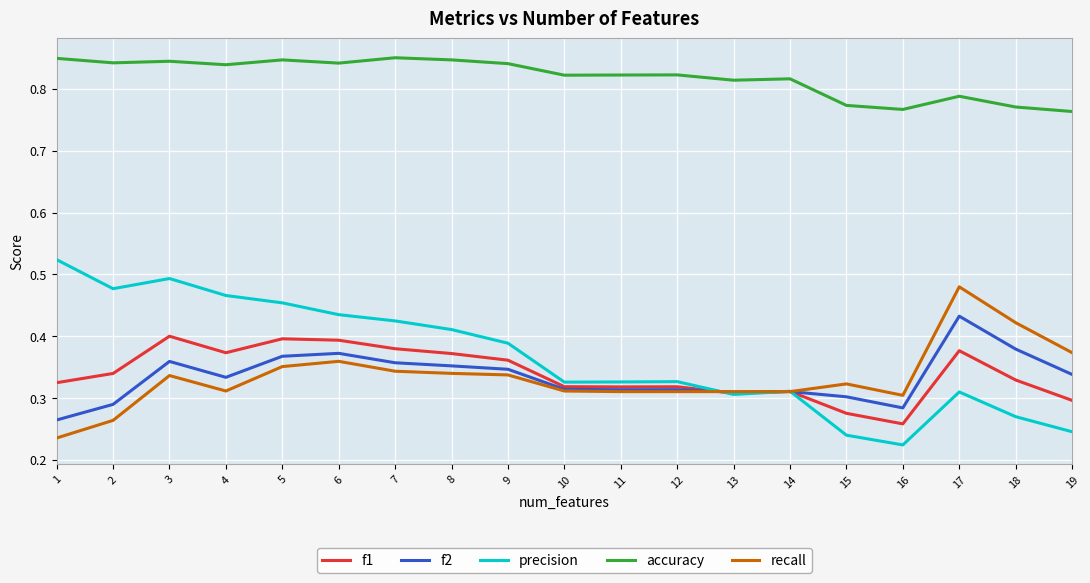

What are all the series names shown in the legend?

f1, f2, precision, accuracy, recall